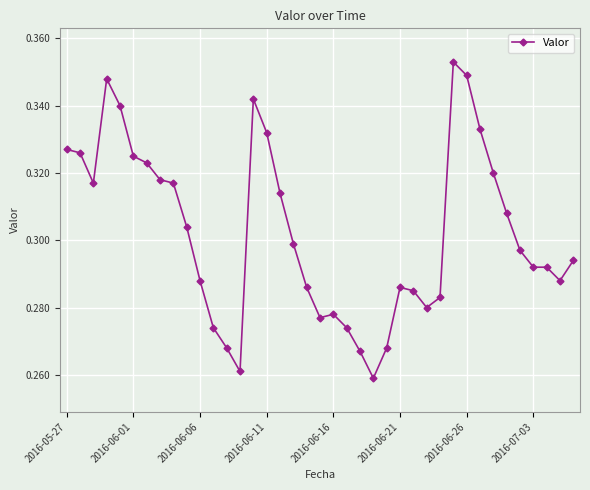

True or false: the data has more than 0 interior local peaks.

True